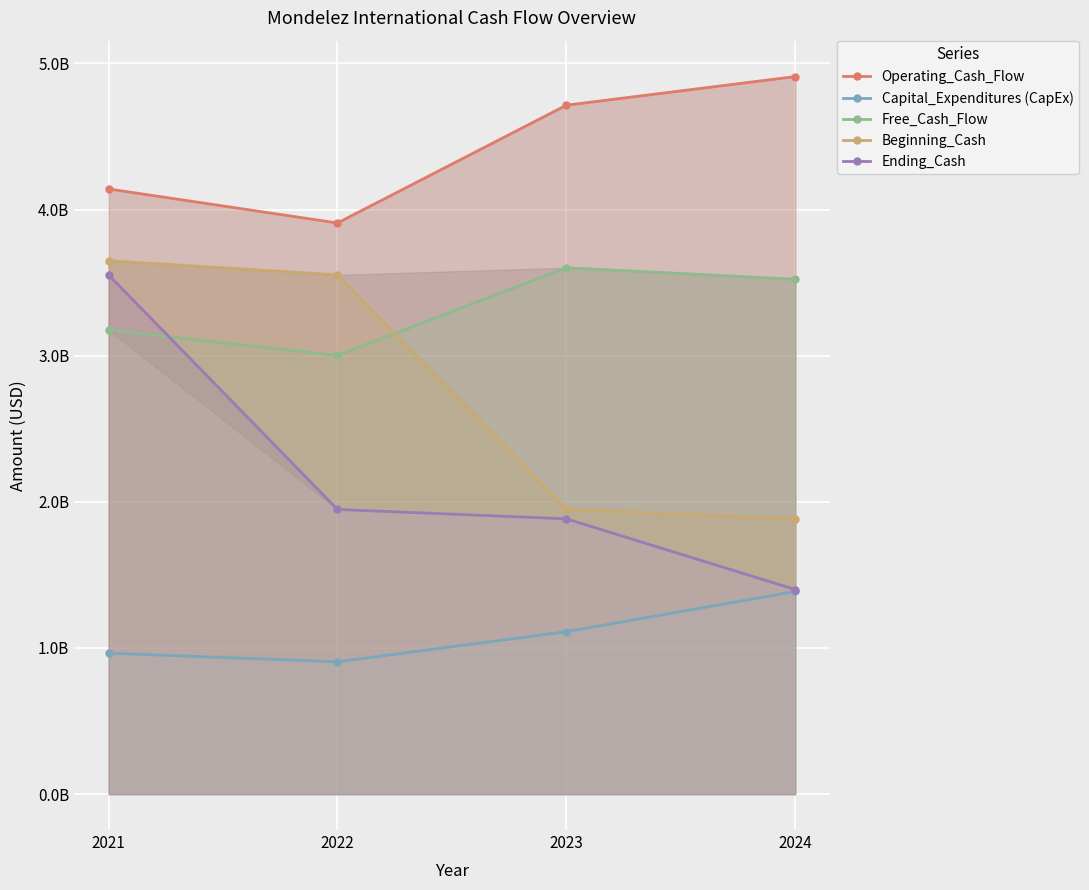

What value does the Operating_Cash_Flow series have at 2022?

3908000000